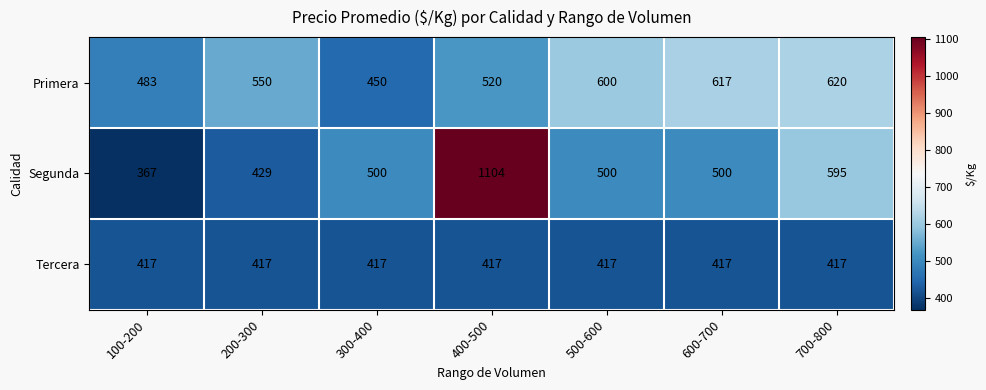

Reading right to left, transcribe all the data shown in this chart.

Primera: 620	617	600	520	450	550	483
Segunda: 595	500	500	1104	500	429	367
Tercera: 417	417	417	417	417	417	417